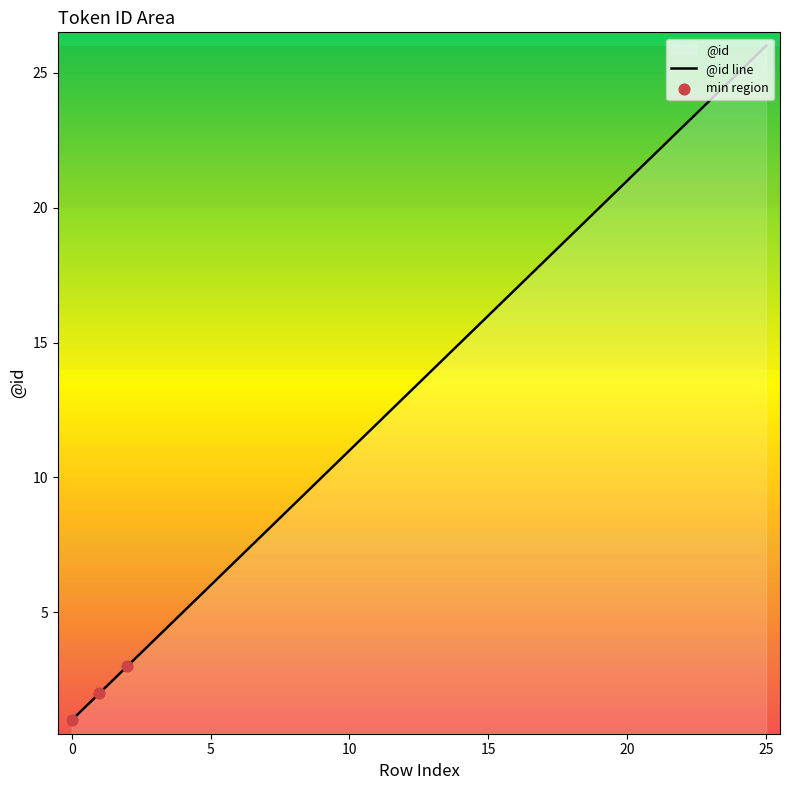

What is the change in value from 9 to 19?

+10